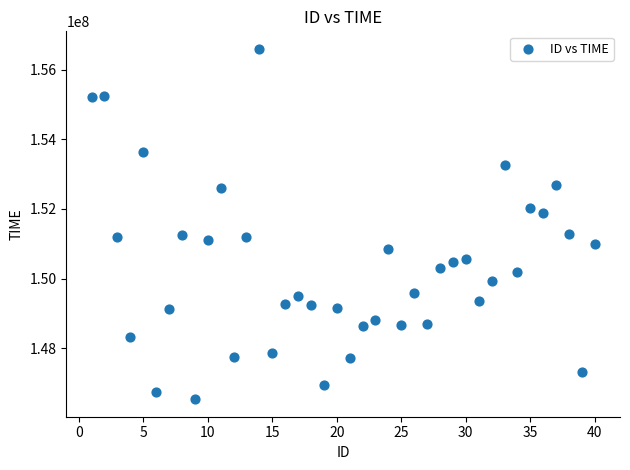

What is the range of Y values (max minus min)?

10052470